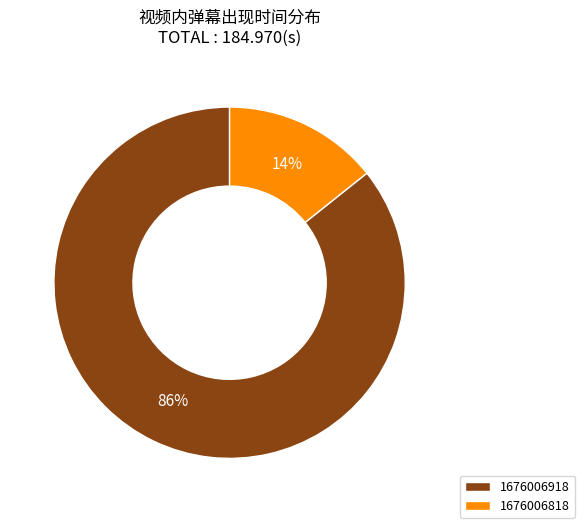

Combined, do 1676006818 and 1676006918 account for over 50%?

Yes